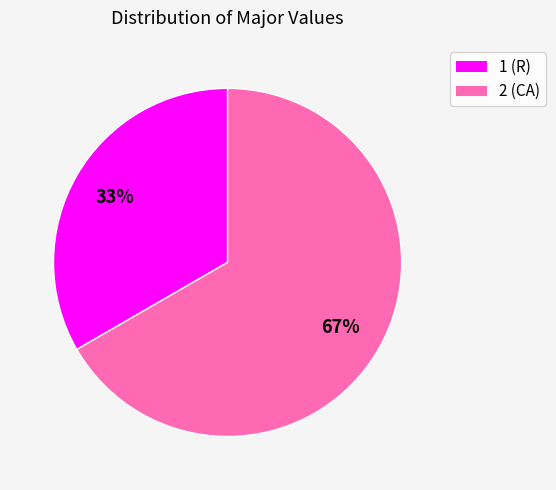

Do 2 and 1 together represent more than half of the pie?

Yes